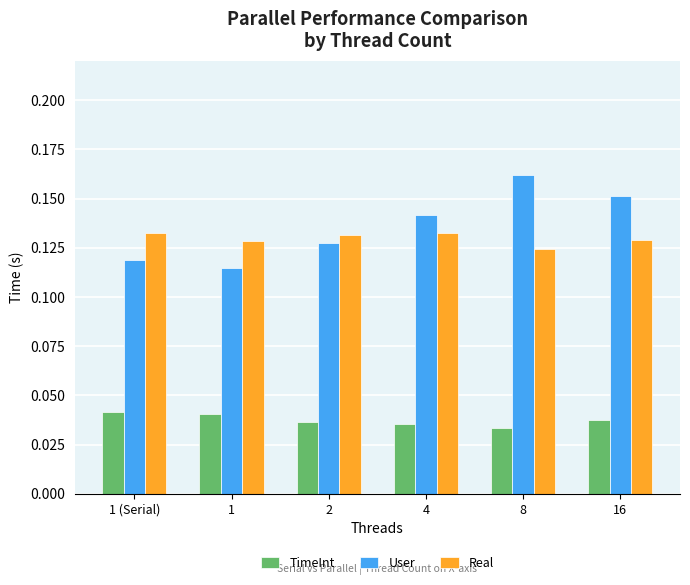

How many Real values are between 0 and 1?

6